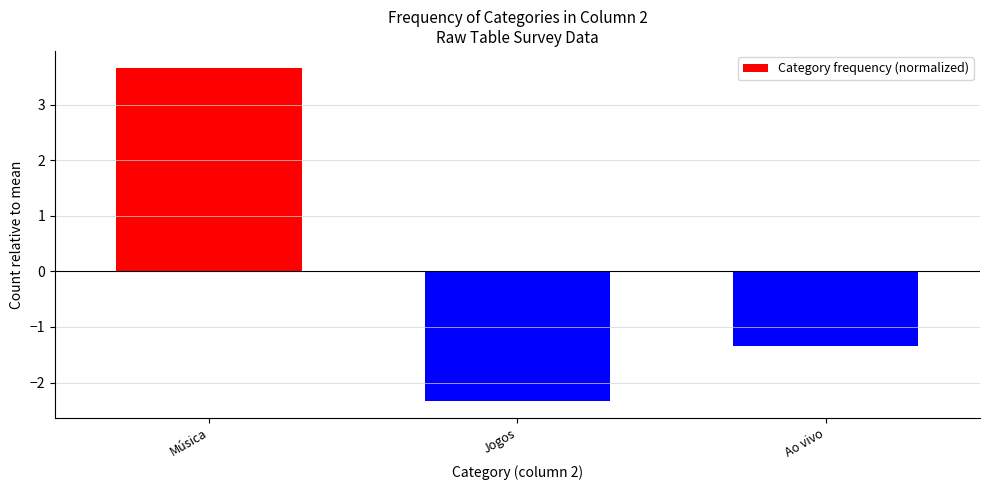

What is the difference between the values at Jogos and Ao vivo?

1.0